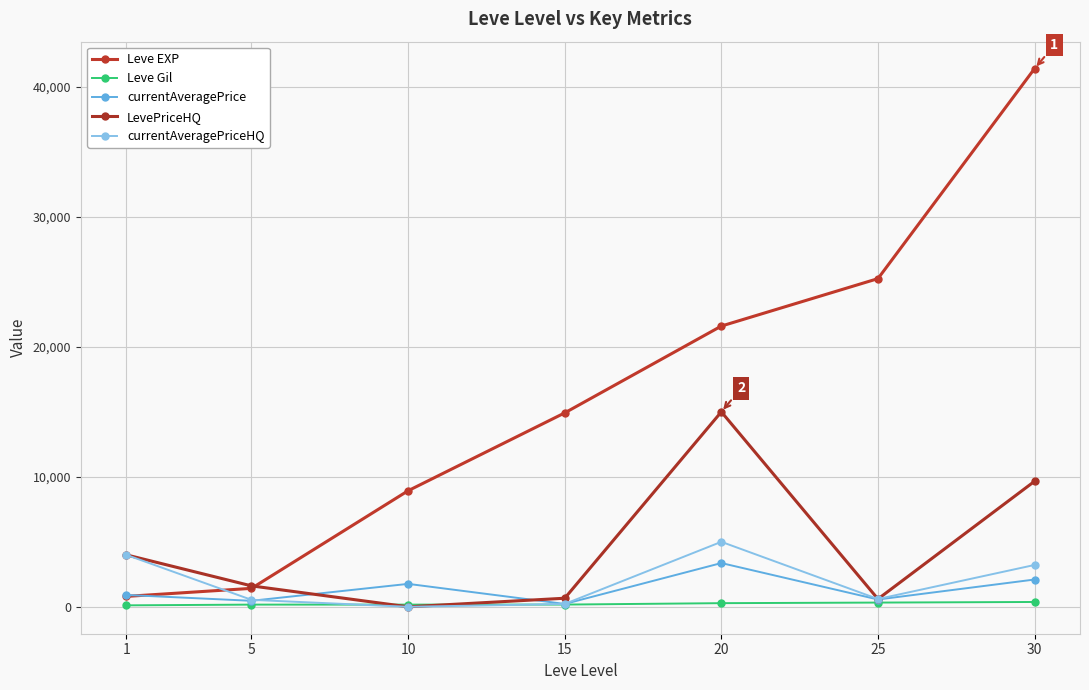

Which series ends up on top after the final intersection of LevePriceHQ and Leve EXP?

Leve EXP